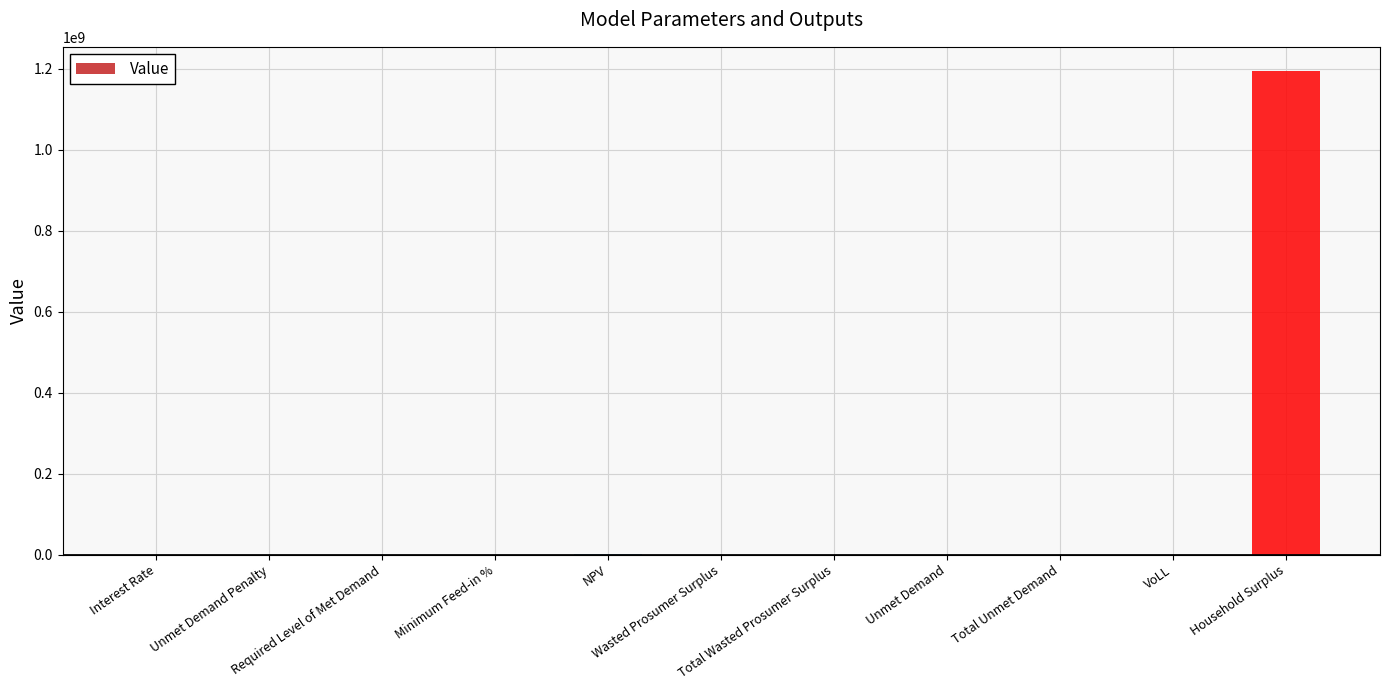

Where does the data first go above 148592?

NPV